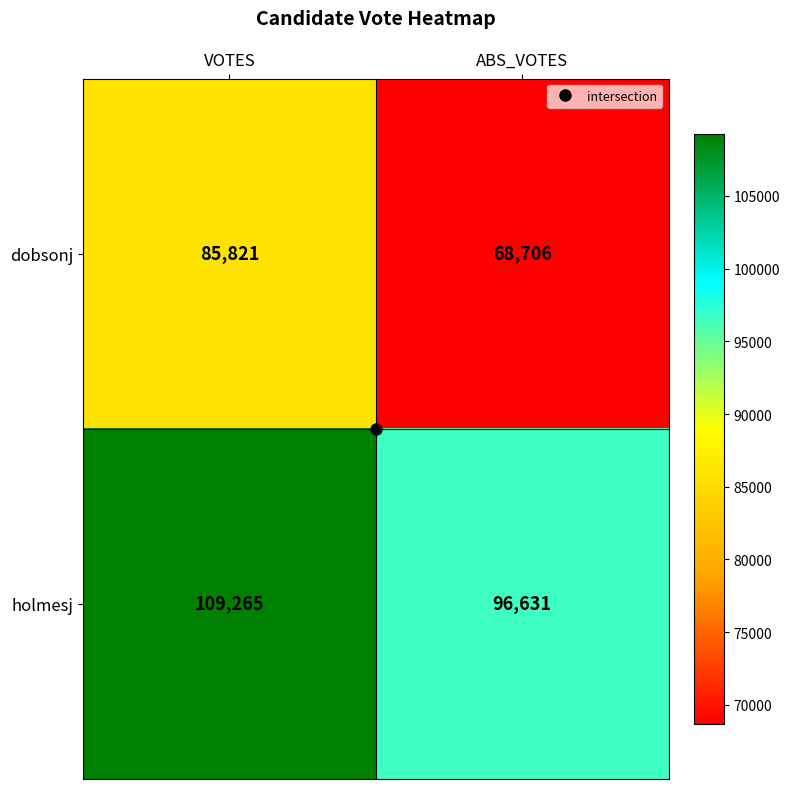

Which category has the highest value across all series?

VOTES